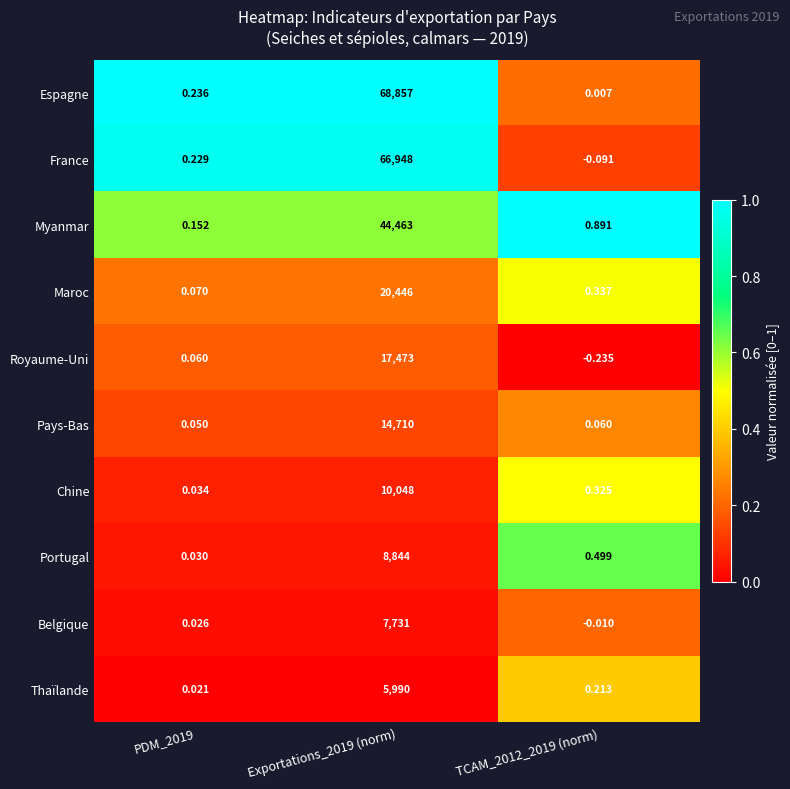

Between Exportations_2019 (norm) and TCAM_2012_2019 (norm), which series saw the biggest shift?

Espagne